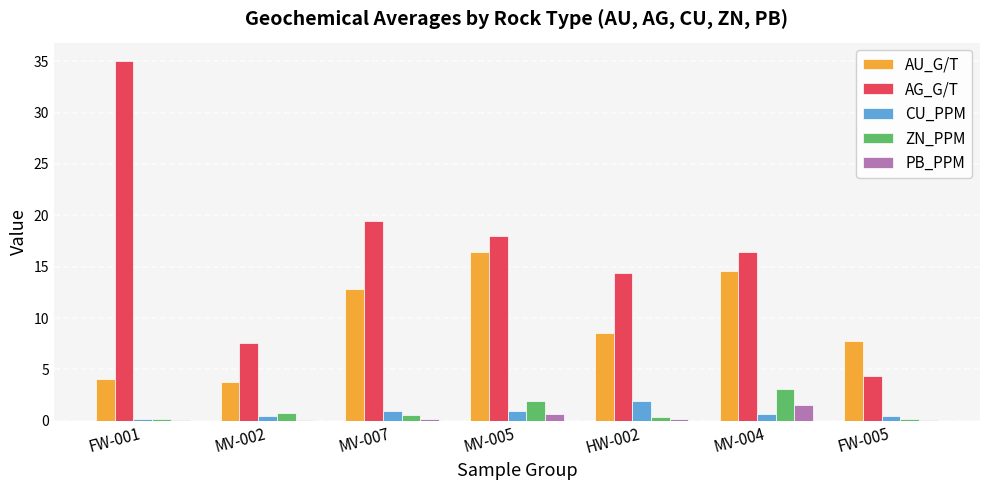

Is it true that AG_G/T equals 31.0 at MV-005?

False